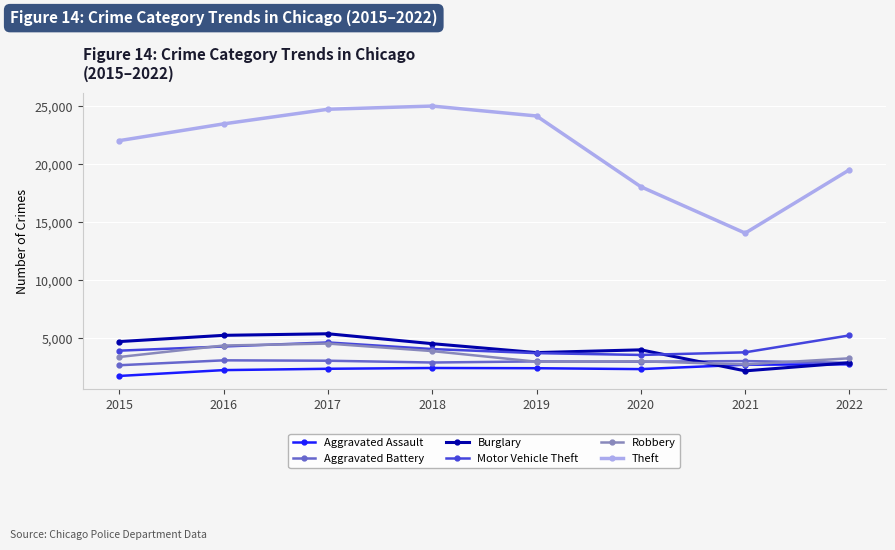

How many categories are shown in the chart?

8